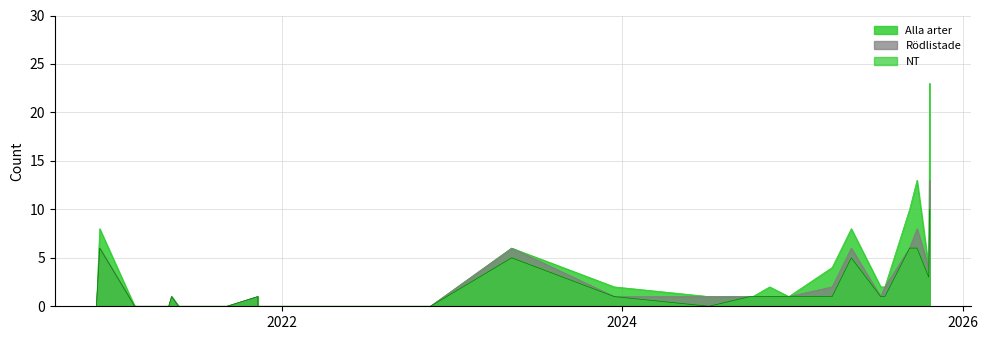

What are all the series names shown in the legend?

Alla arter, Rödlistade, NT